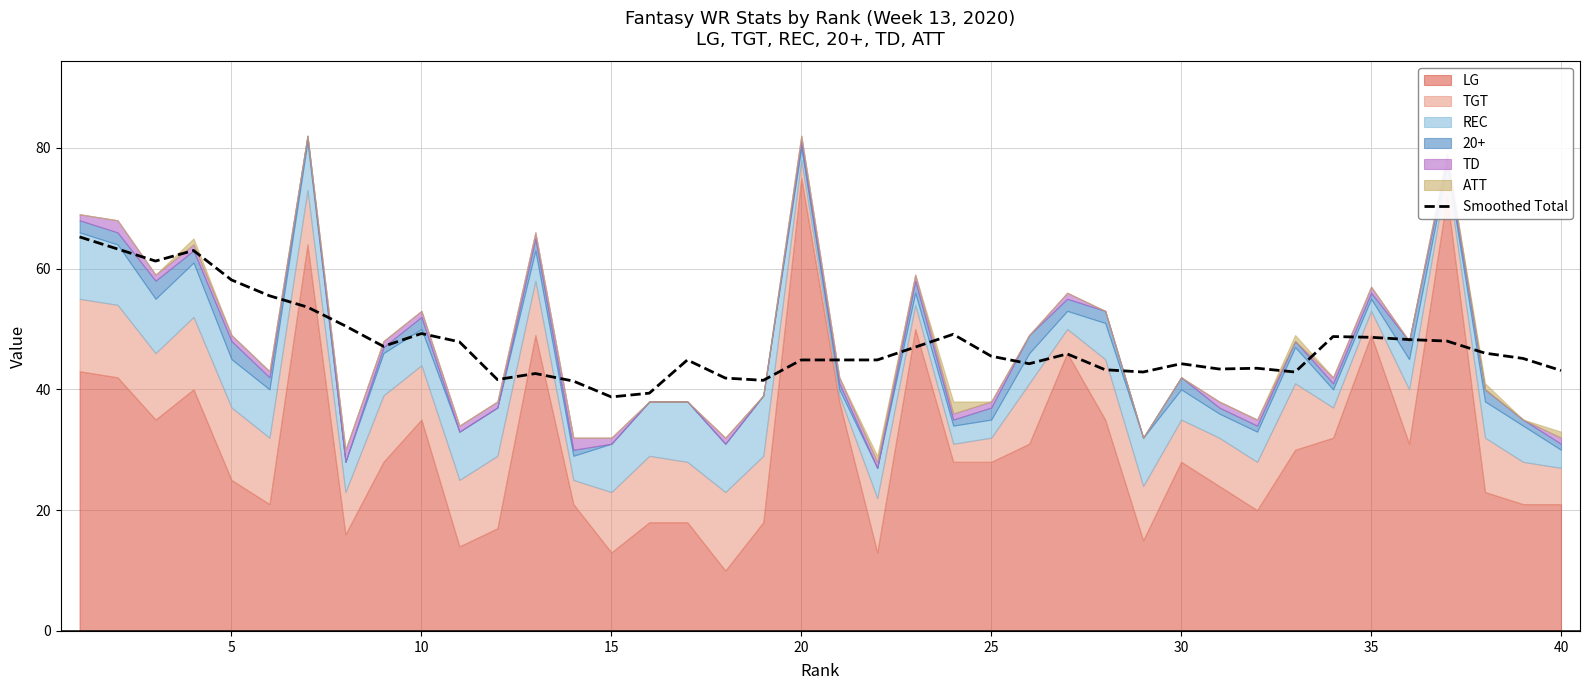

The value at 28 is 42.9. True or false?

True